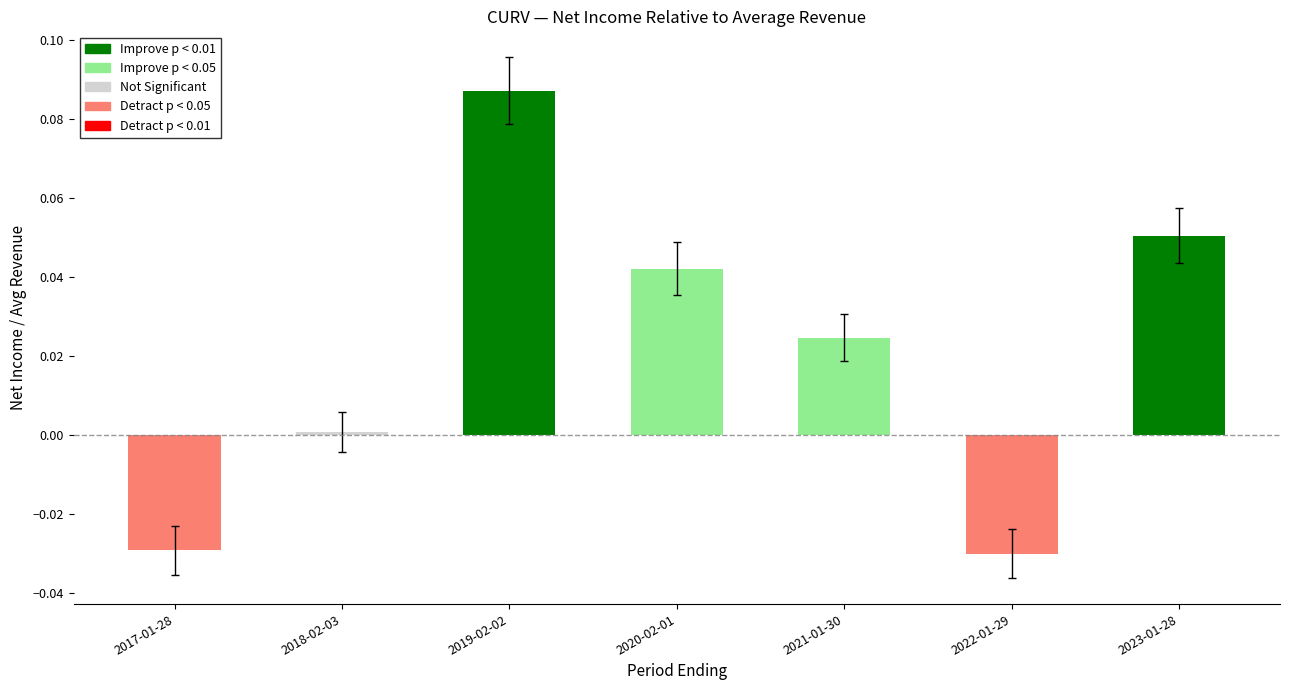

Is it true that the value at 2022-01-29 is -0.0?

True